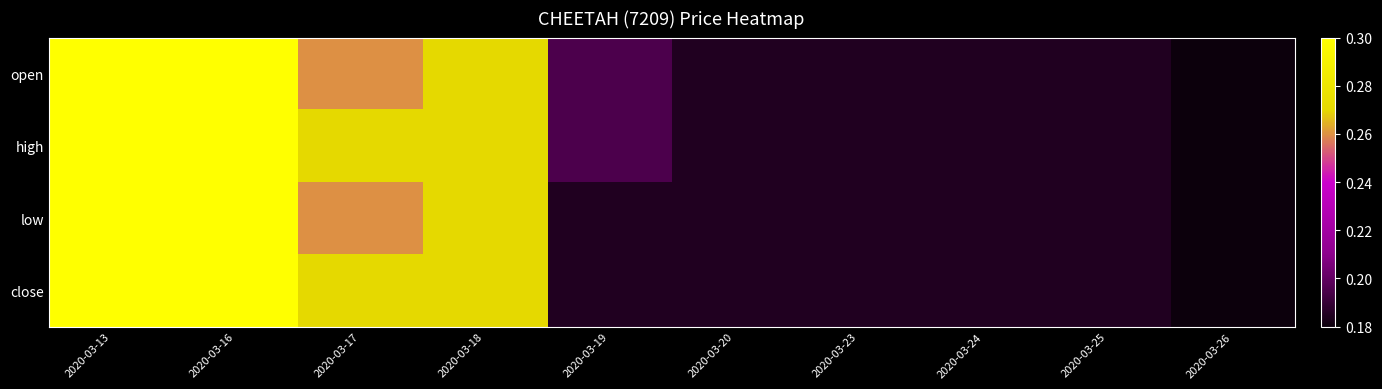

Which series changed the most between 2020-03-23 and 2020-03-25?

open